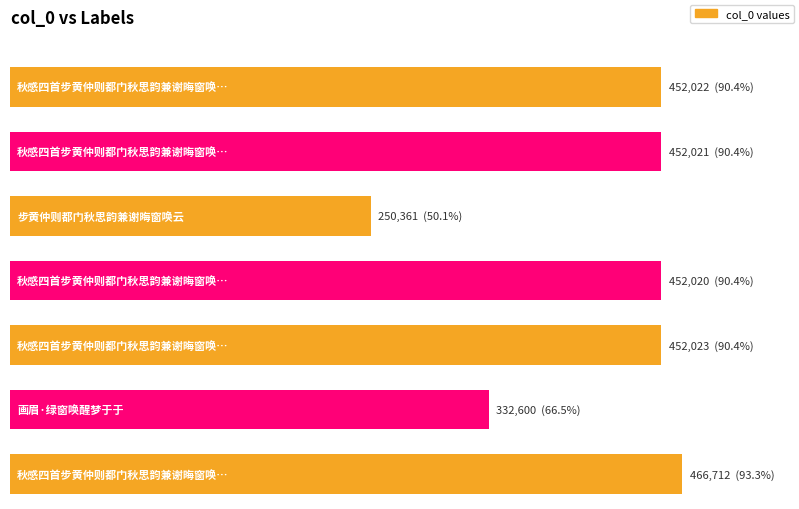

What is the label of the 4th bar from the right?

秋感四首步黄仲则都门秋思韵兼谢晦窗唤云 其一